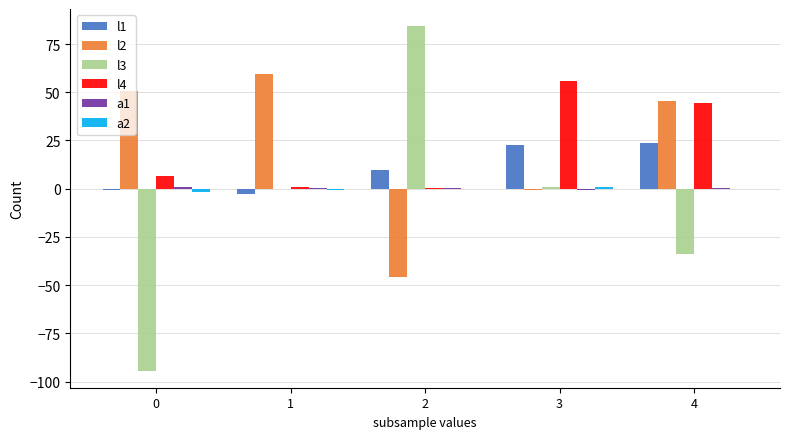

Which series has the largest range (max minus min)?

l3